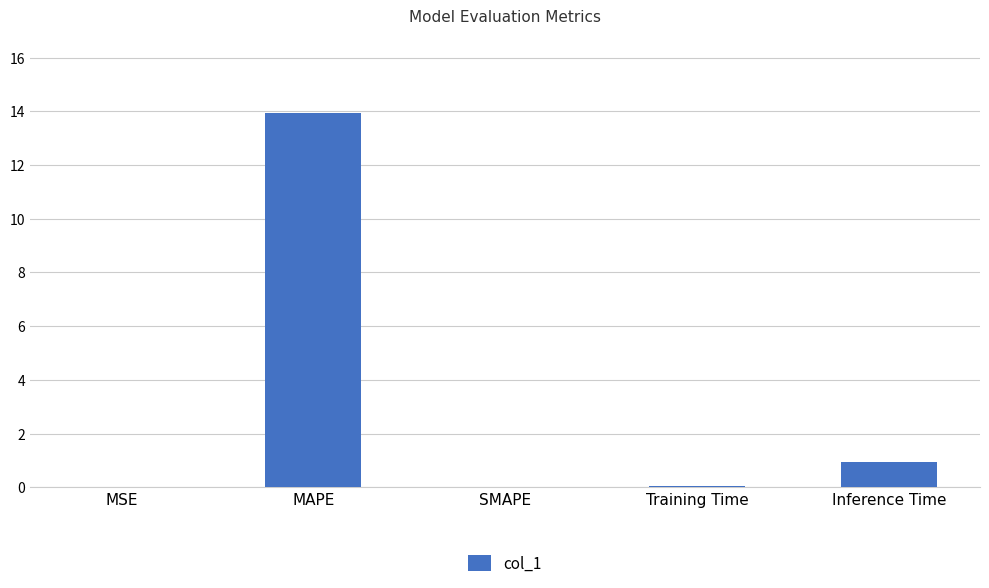

What is the average value?

3.0